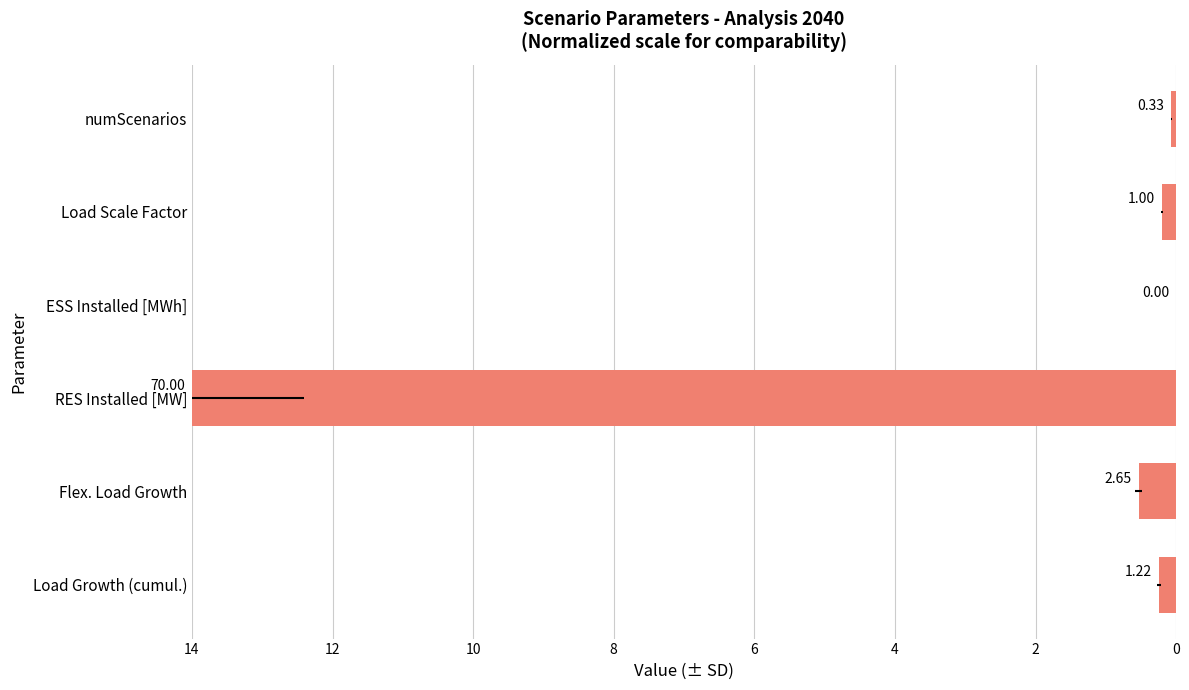

What is the difference between the second highest and second lowest values?

0.5